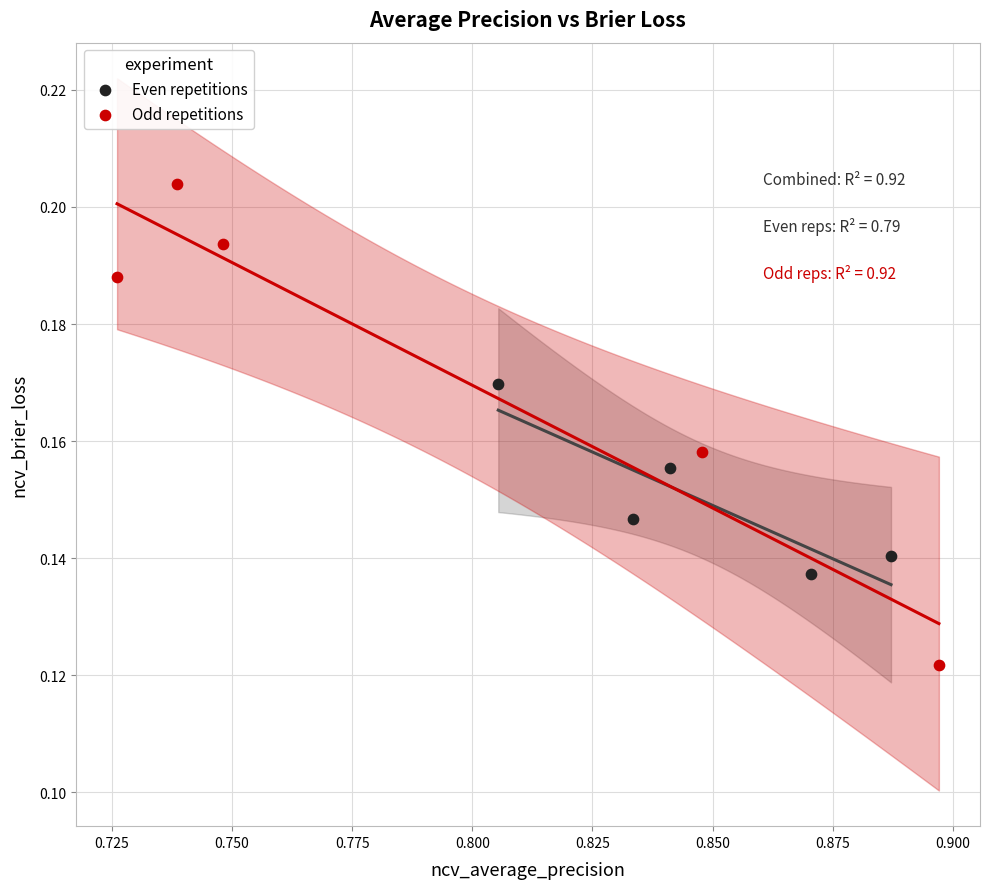

Which series reaches the minimum Y coordinate?

Odd repetitions